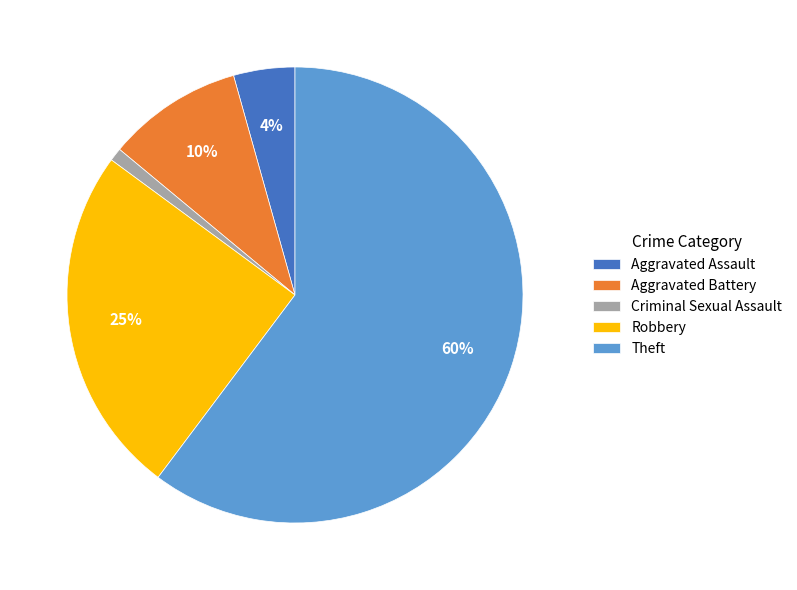

Which slice is the largest?

Theft